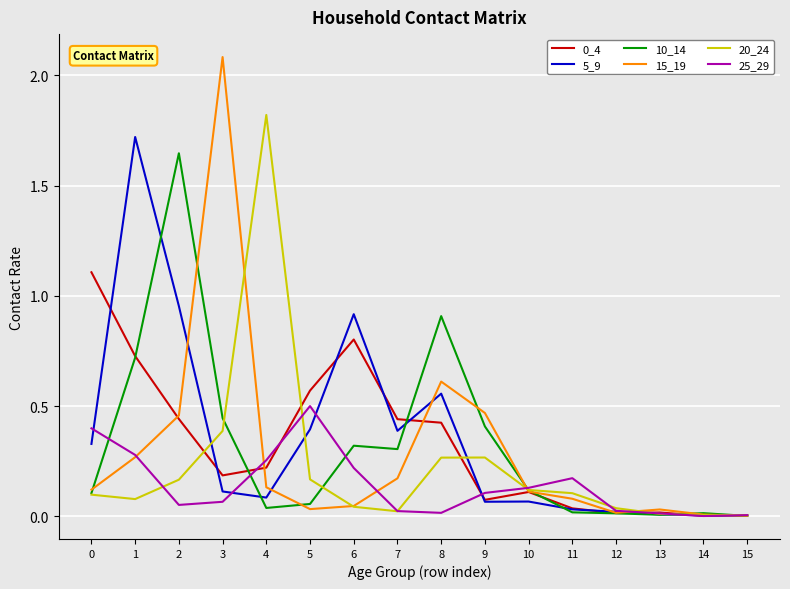

Which category has the highest value across all series?

3